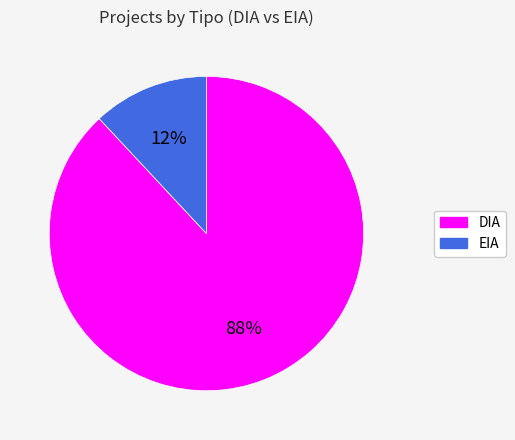

How many slices are in this pie chart?

2